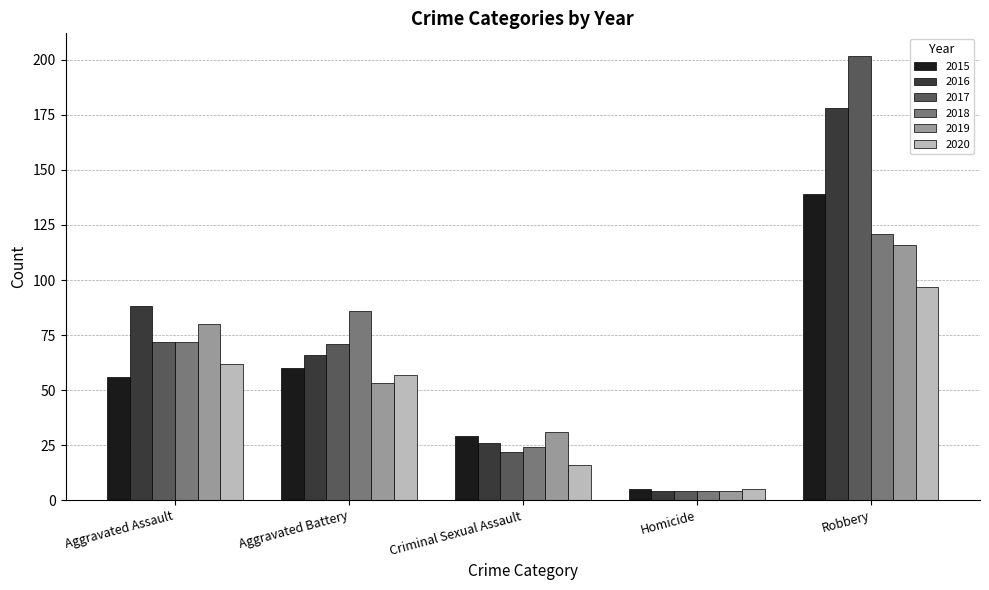

How many values in the 2020 series are below 57?

2